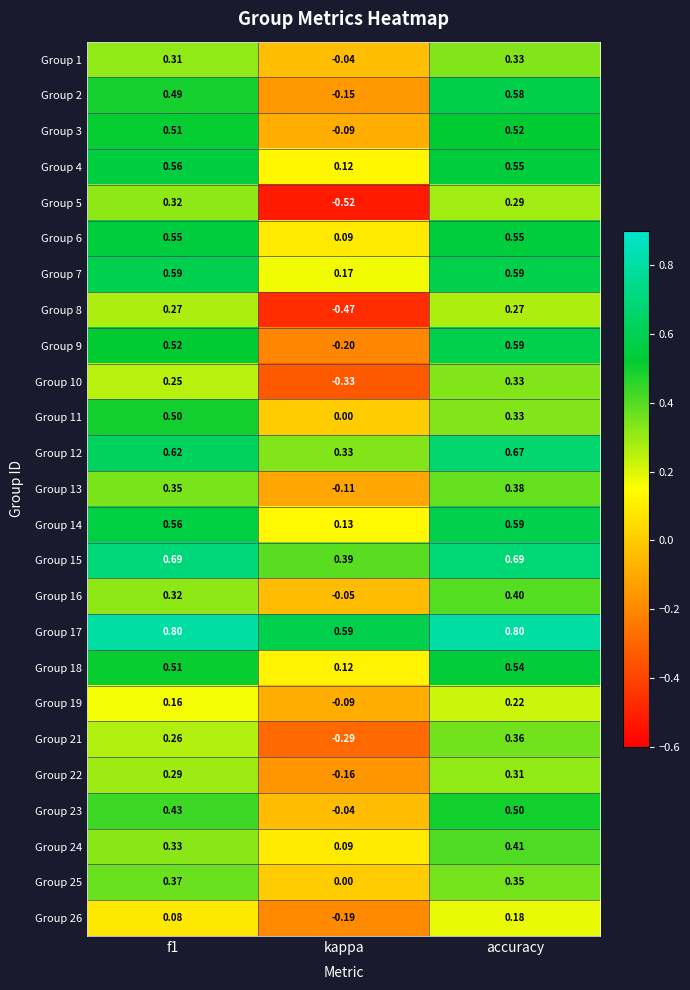

What is the difference between the highest and lowest values at kappa?

1.1